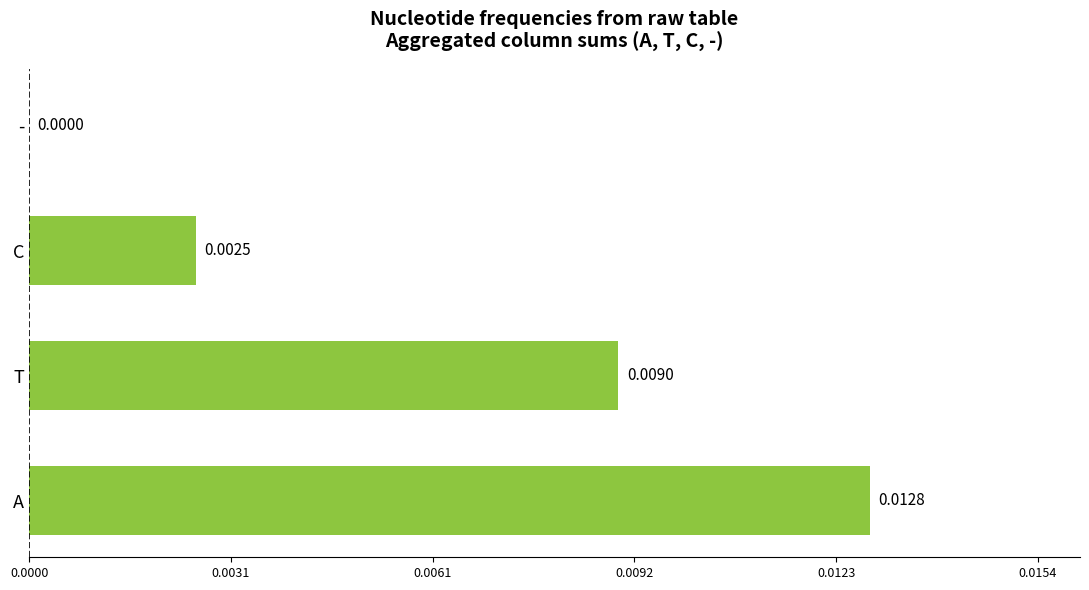

At which label is the value closest to 0?

-